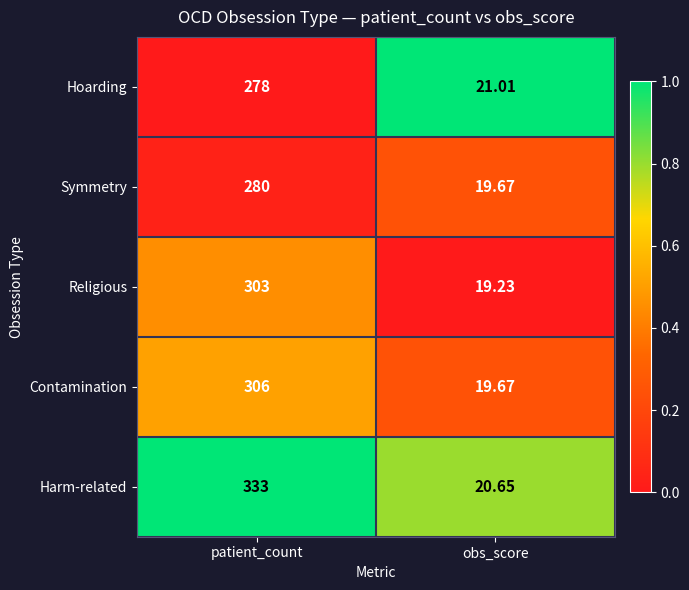

Which series has the largest total across all categories?

Harm-related